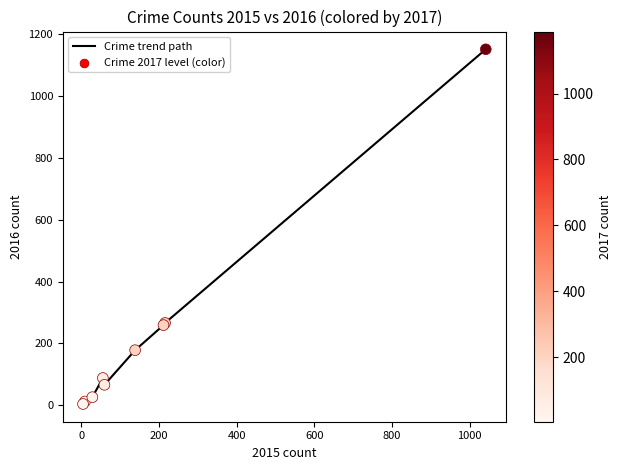

What is the maximum value shown in the chart?

1151